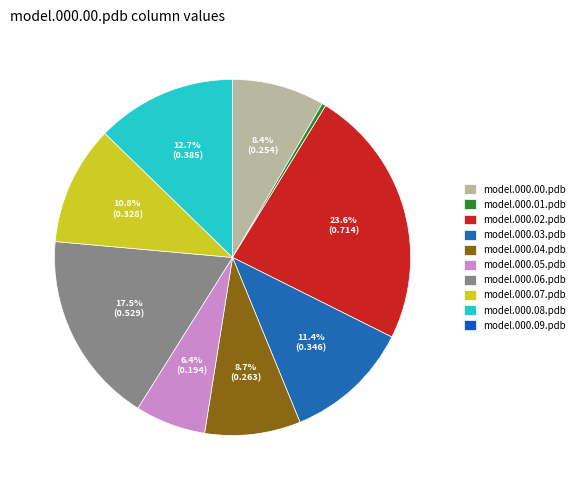

True or false: model.000.07.pdb accounts for 11% of the total.

True